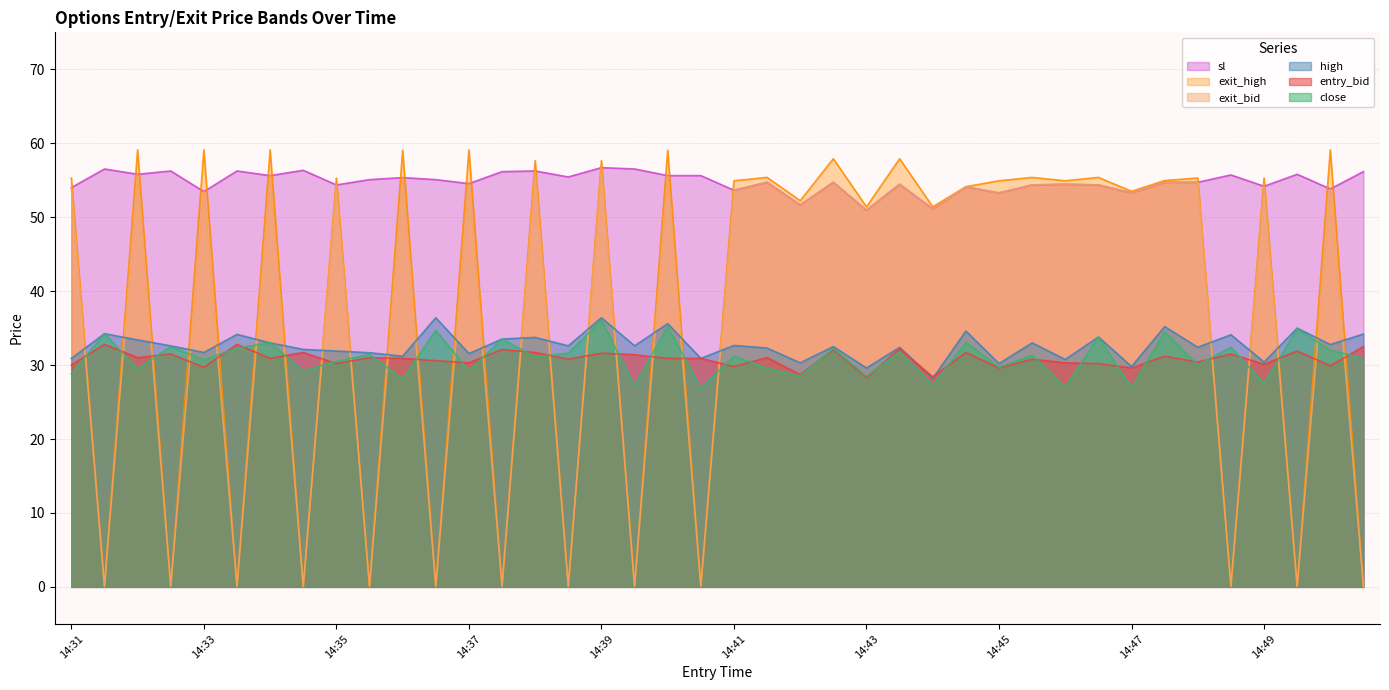

Rank the series at 14:48 from highest to lowest value.

exit_high, exit_bid, sl, high, entry_bid, close